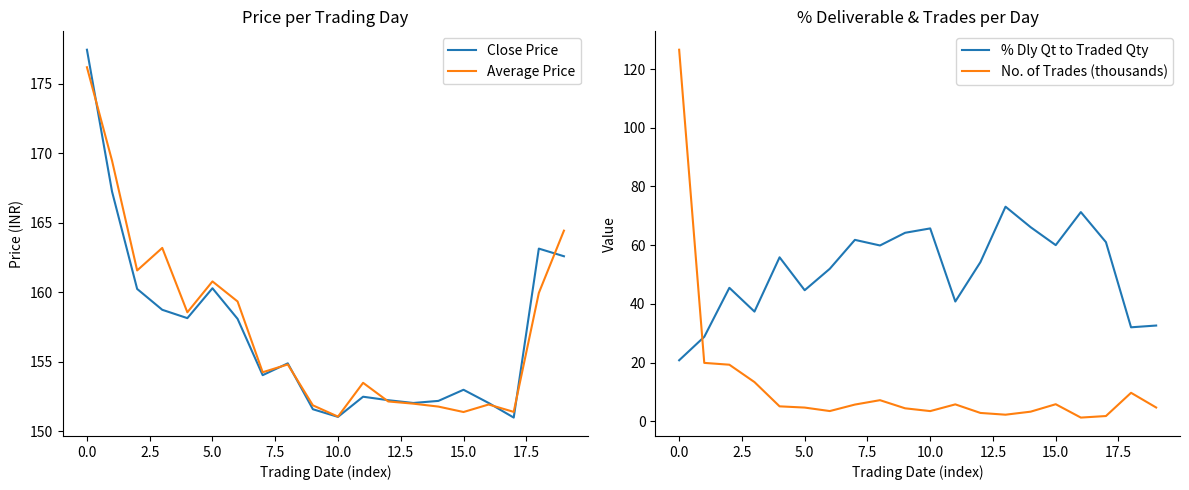

How many interior local peaks does the % Dly Qt to Traded Qty series have?

6